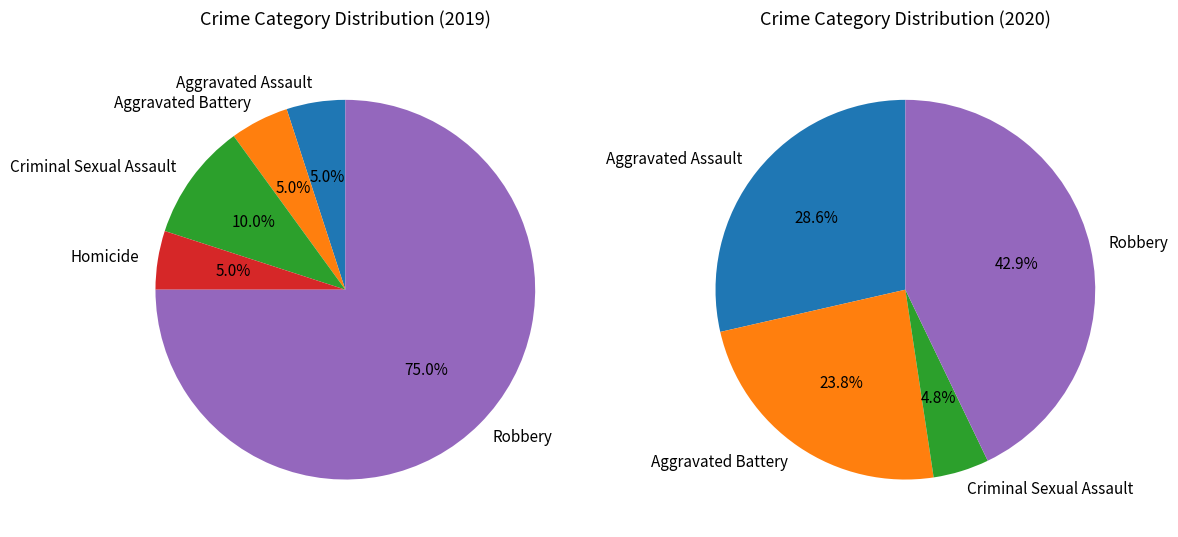

What percentage is the Homicide slice, to the nearest percent?

5%